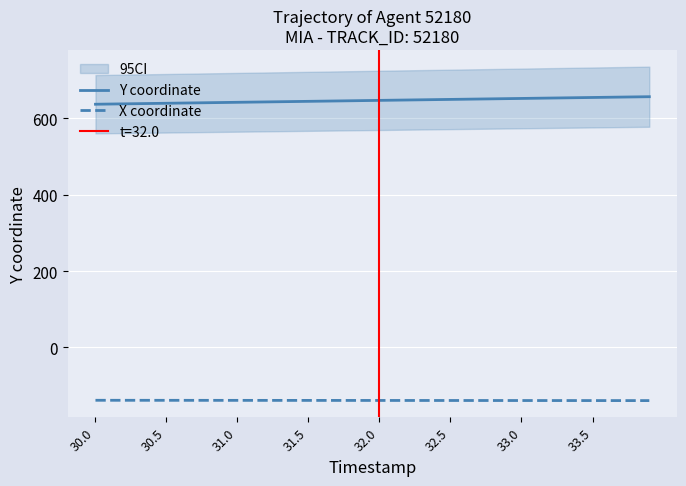

Reading left to right, what are all the values shown in this chart?

Y coordinate: 637.2	637.7	638.2	638.7	639.2	639.7	640.2	640.7	641.2	641.7	642.2	642.7	643.2	643.7	644.3	644.8	645.3	645.8	646.3	646.8	647.3	647.8	648.3	648.8	649.3	649.8	650.3	650.8	651.3	651.8	652.4	652.9	653.4	653.9	654.4	654.9	655.4	655.9	656.4	656.9
X coordinate: -138.8	-138.8	-138.9	-138.9	-138.9	-138.9	-139.0	-139.0	-139.0	-139.0	-139.0	-139.1	-139.1	-139.1	-139.1	-139.1	-139.2	-139.2	-139.2	-139.2	-139.3	-139.3	-139.3	-139.3	-139.3	-139.4	-139.4	-139.4	-139.4	-139.4	-139.5	-139.5	-139.5	-139.5	-139.5	-139.6	-139.6	-139.6	-139.6	-139.7